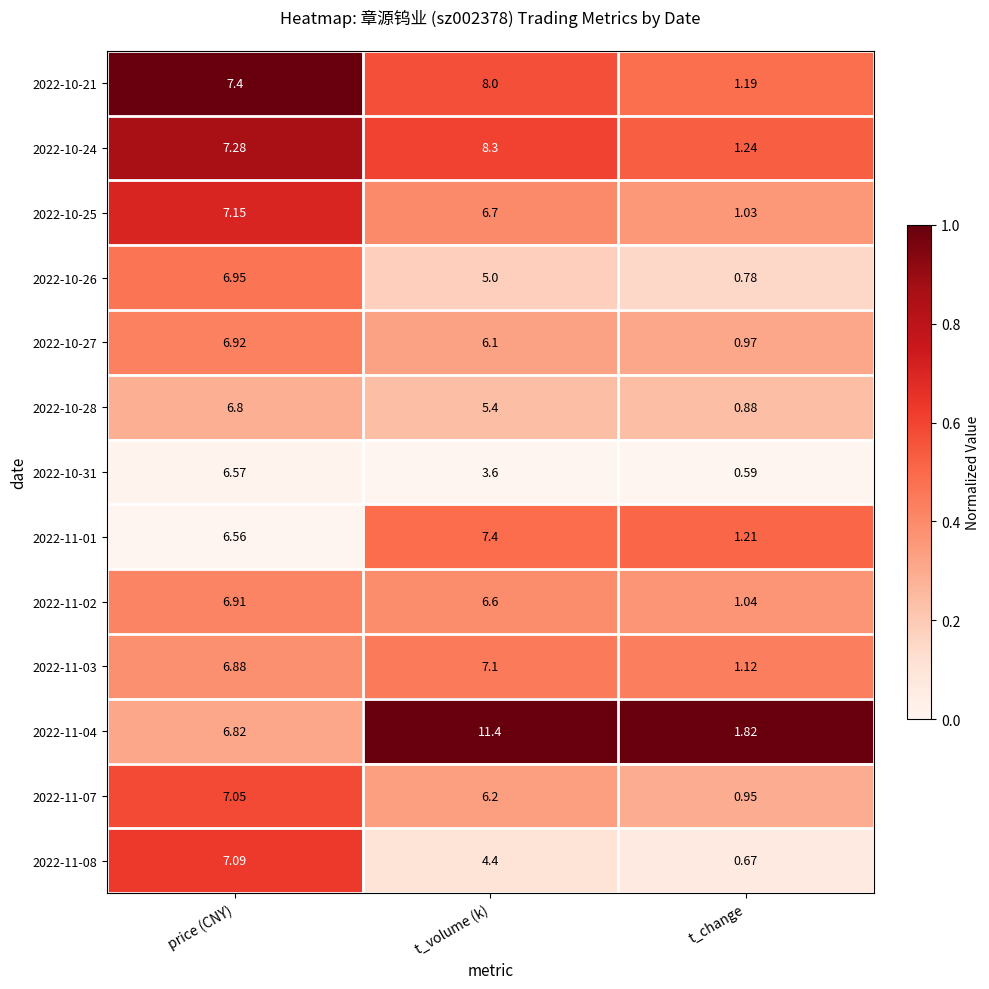

At which label does 2022-11-02 first exceed 6?

price (CNY)